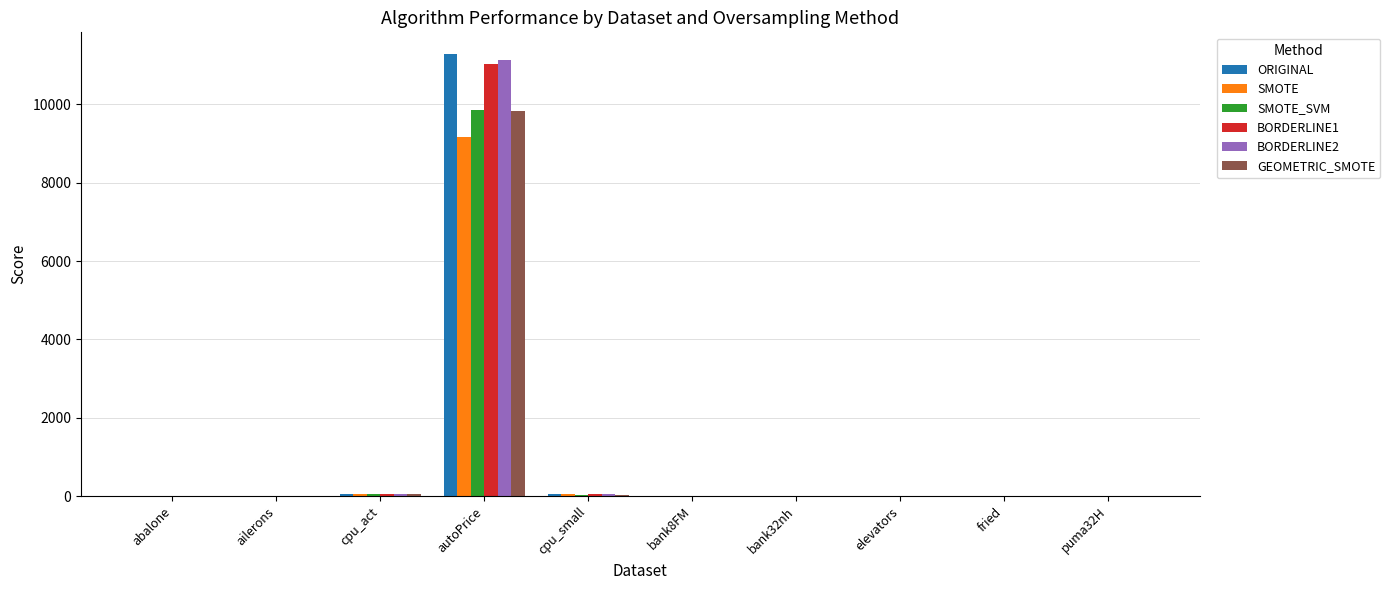

What is the highest value of the SMOTE_SVM series?

9864.3